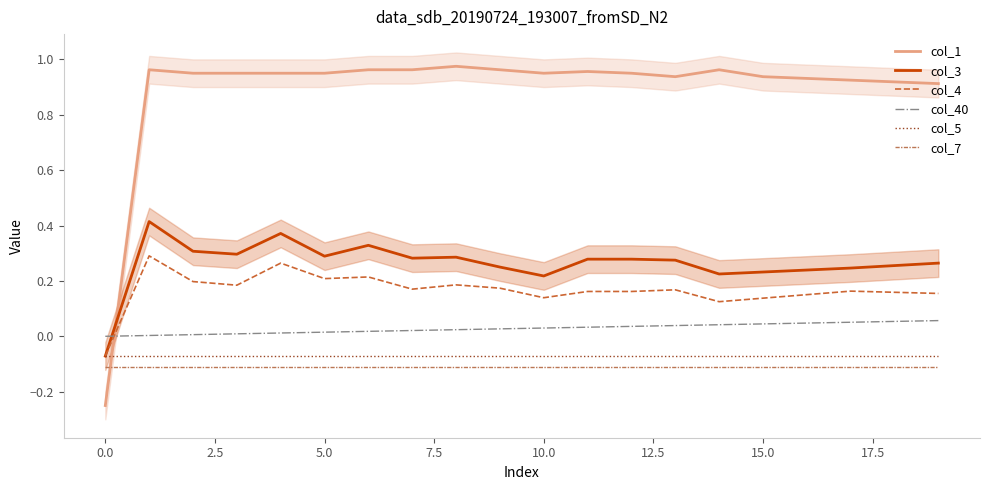

True or false: col_7 and col_40 intersect in this chart.

False